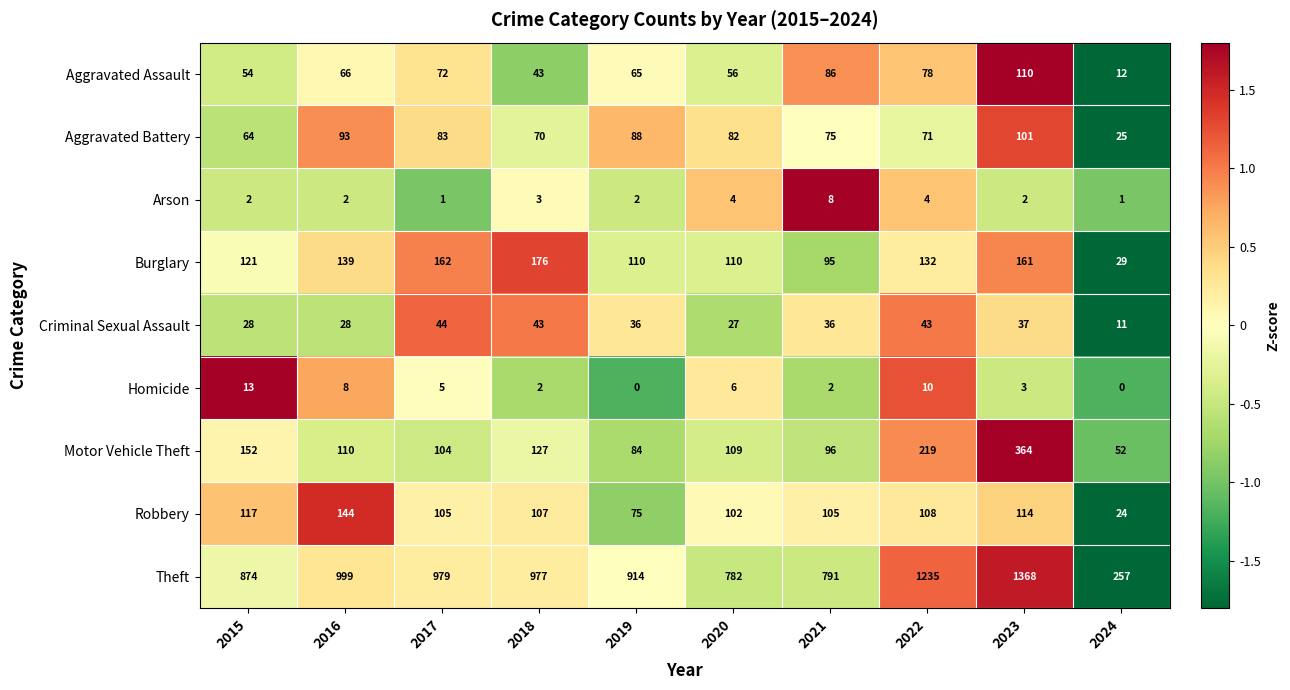

The value of Aggravated Battery at 2024 is 38. True or false?

False